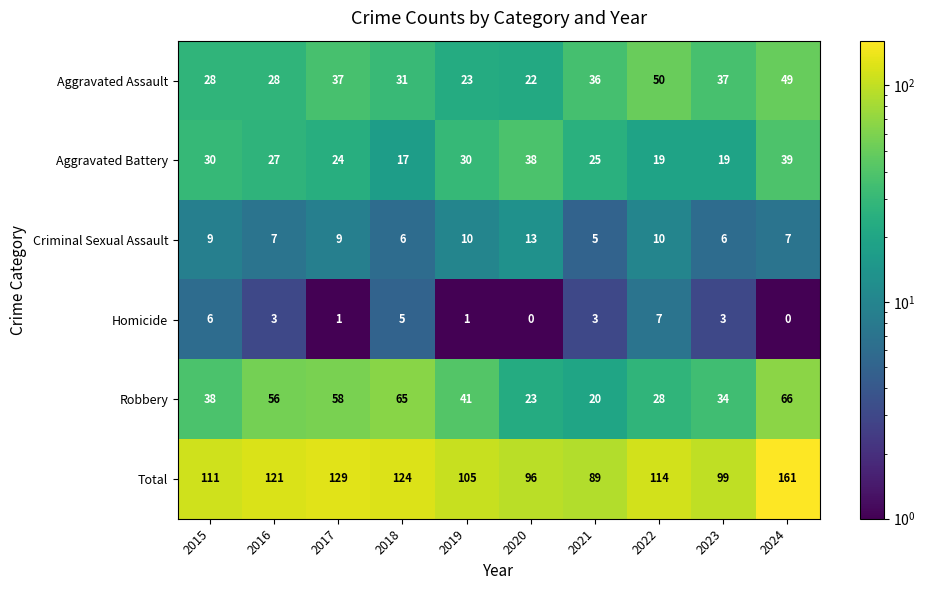

How many data points in Homicide are less than 3?

4